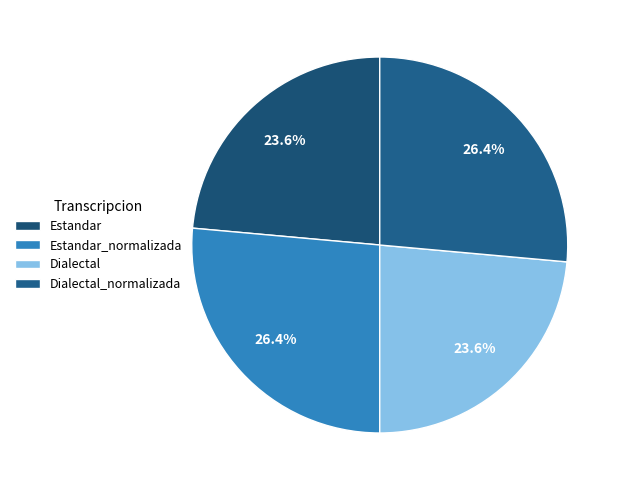

How many segments does this pie chart have?

4